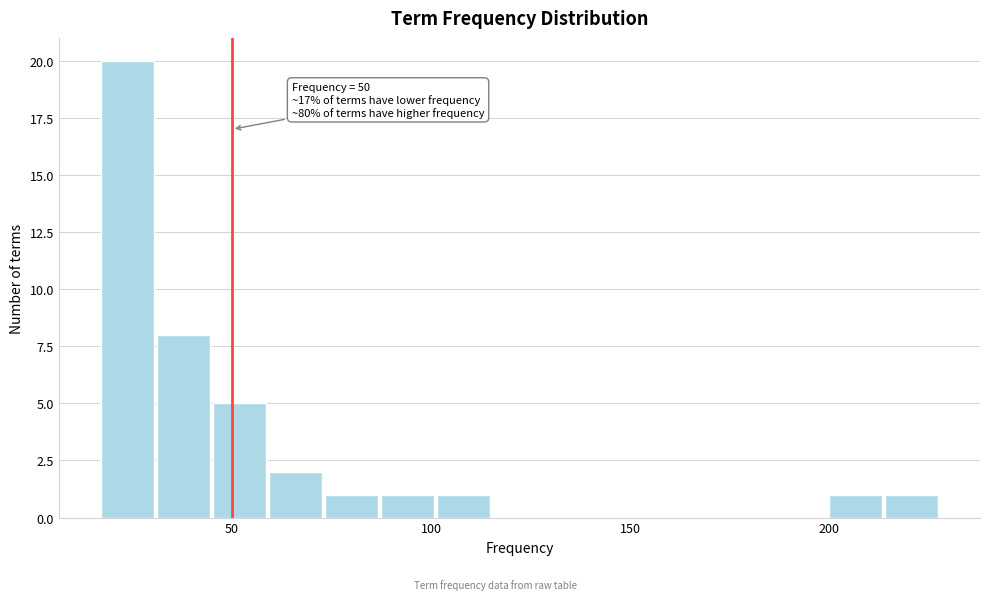

Read against the x-axis, roughly where is the centre of the tallest bar?

25